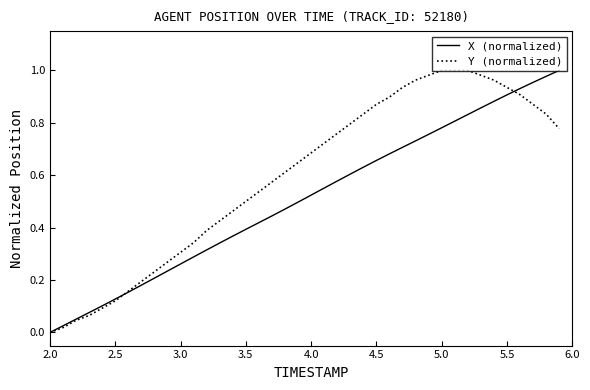

The value of X (normalized) at 3.0 is 0.1. True or false?

False